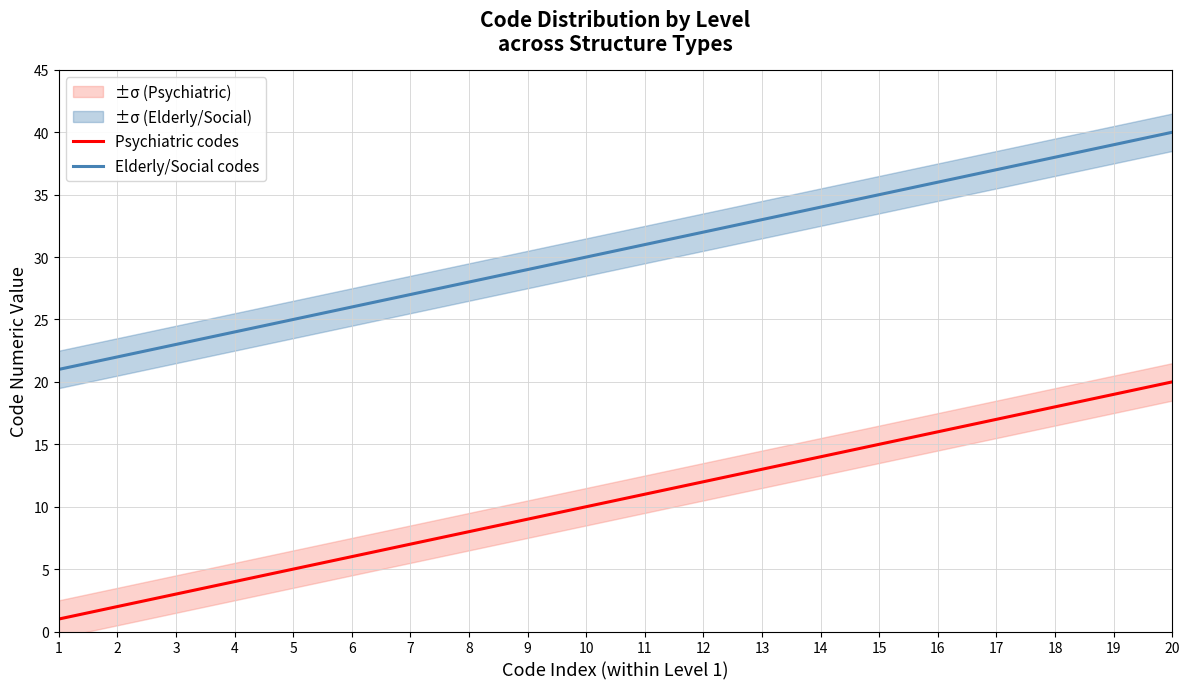

The value of Elderly/Social codes at 9 is 17. True or false?

False